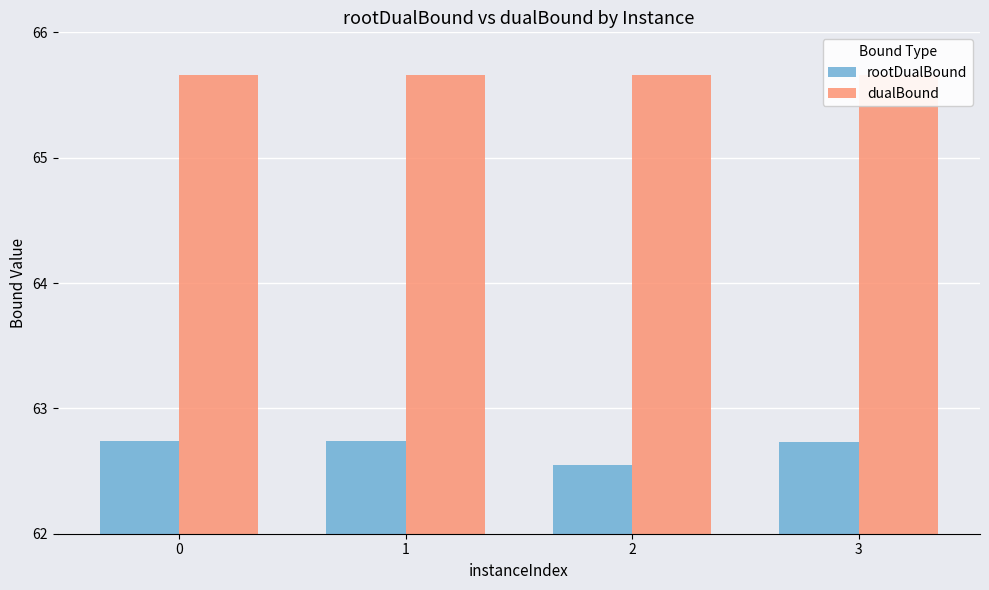

The dualBound series shows 65.7 at 3. True or false?

True